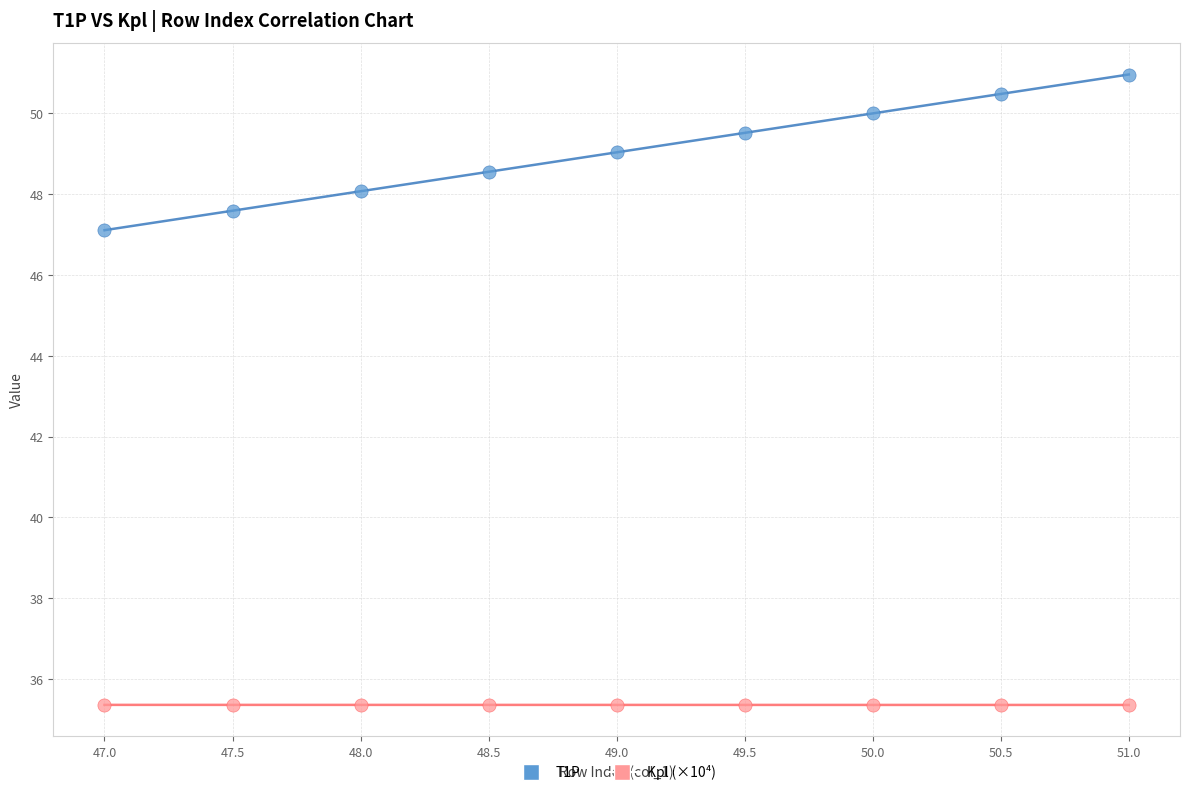

What is the X range (max minus min) for the scatter plot?

4.0